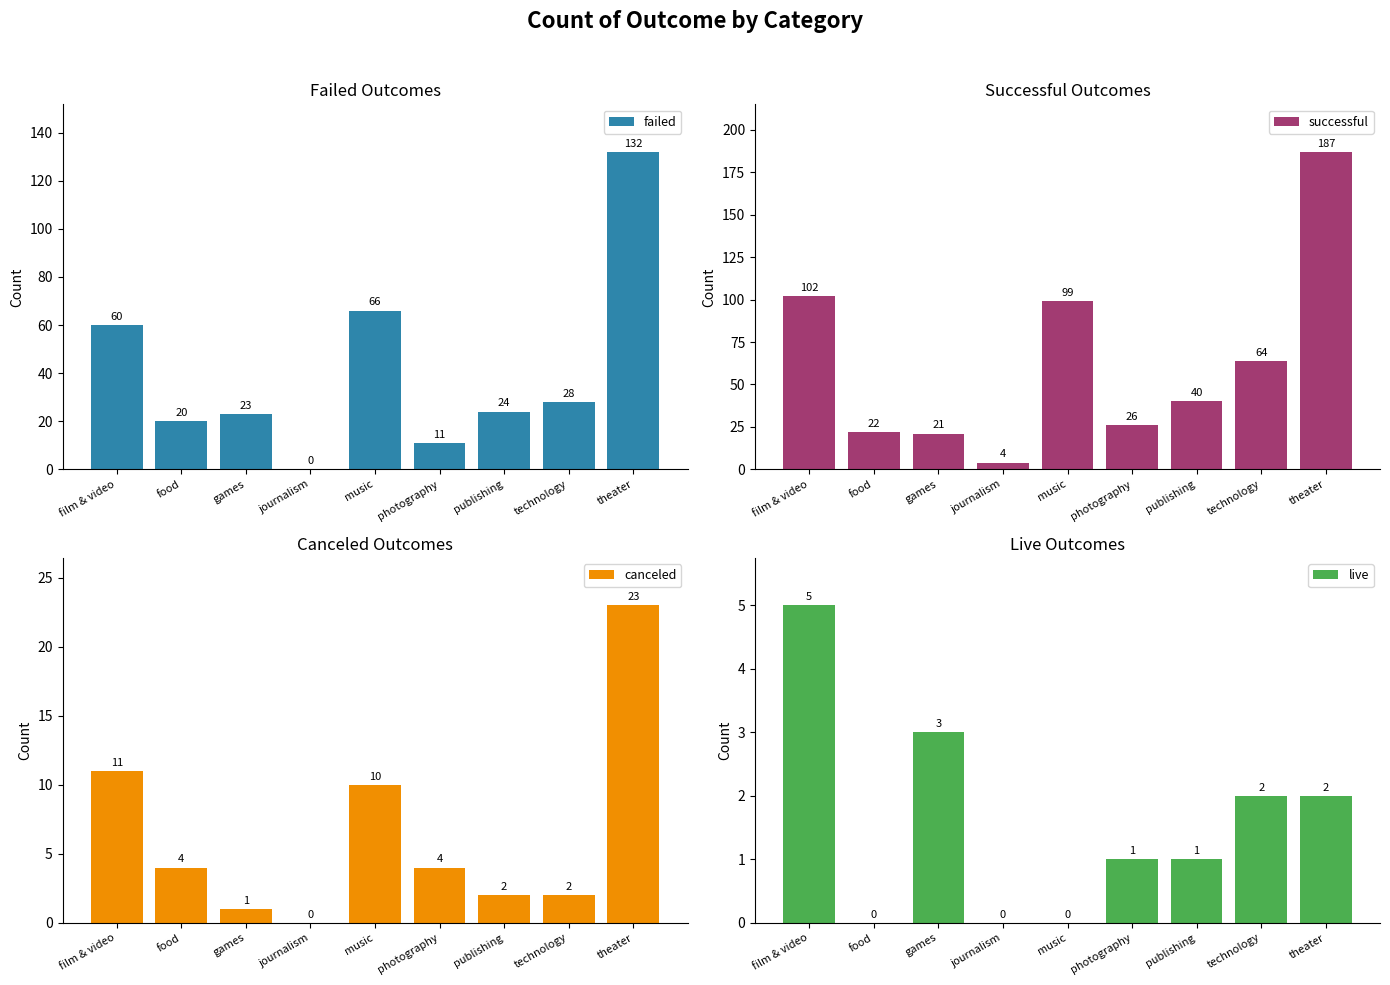

Is it true that live equals 0 at food?

True